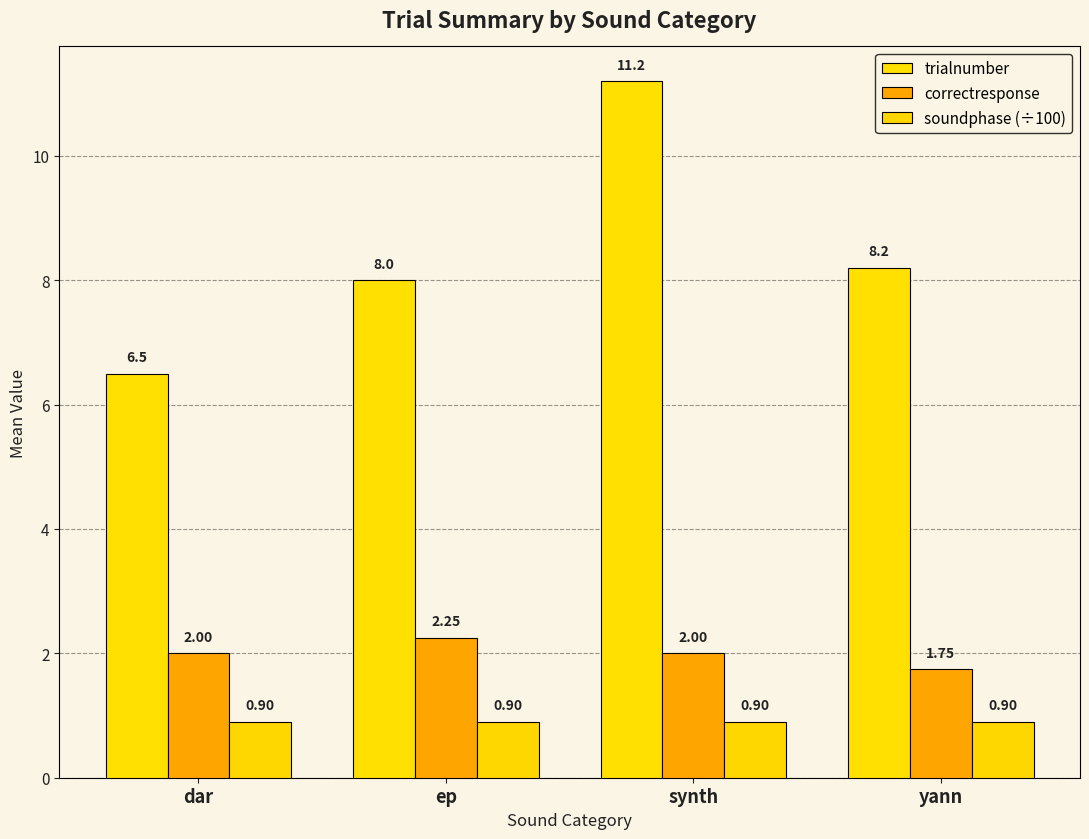

Does the chart contain any negative values?

No